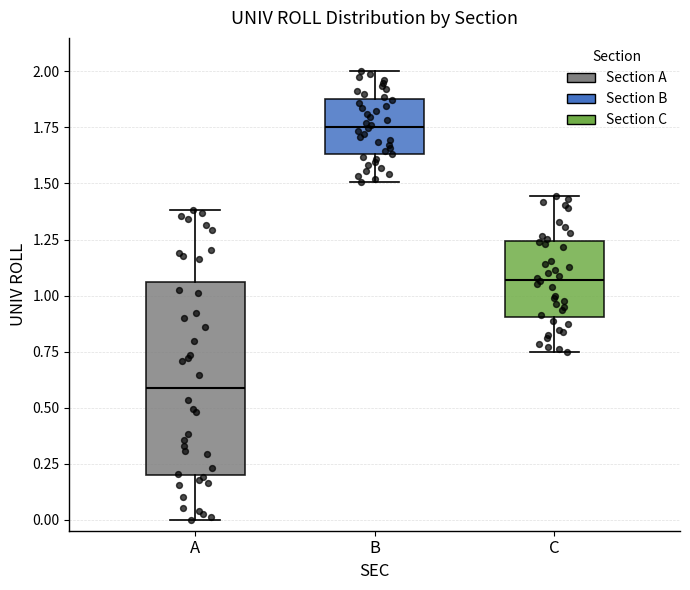

Which box is the tallest, from its lower edge to its upper edge?

A